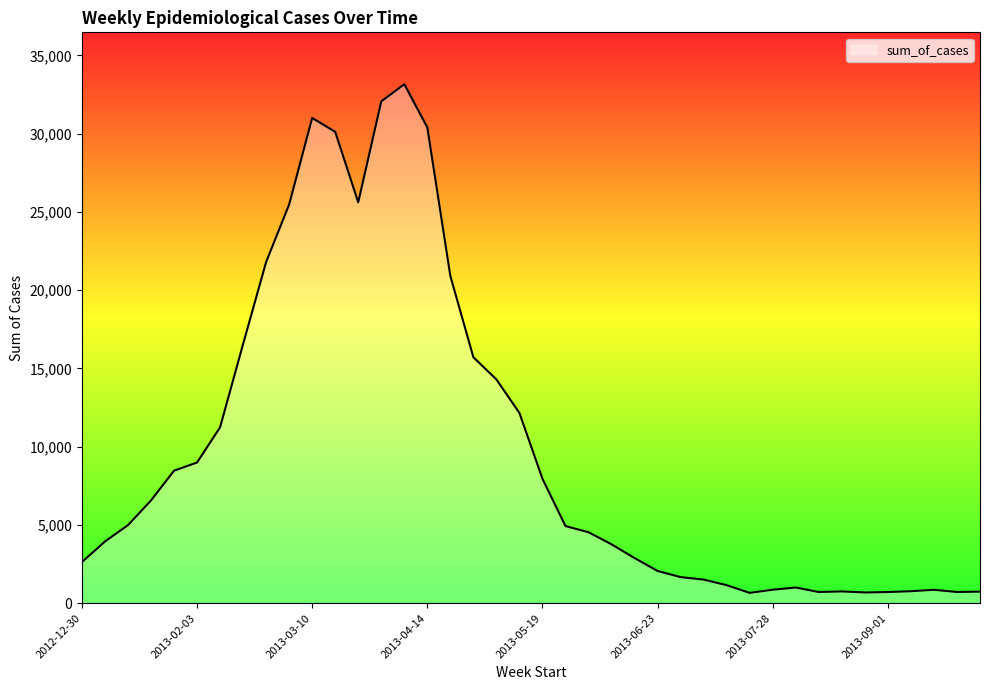

What is the maximum value shown in the chart?

33158